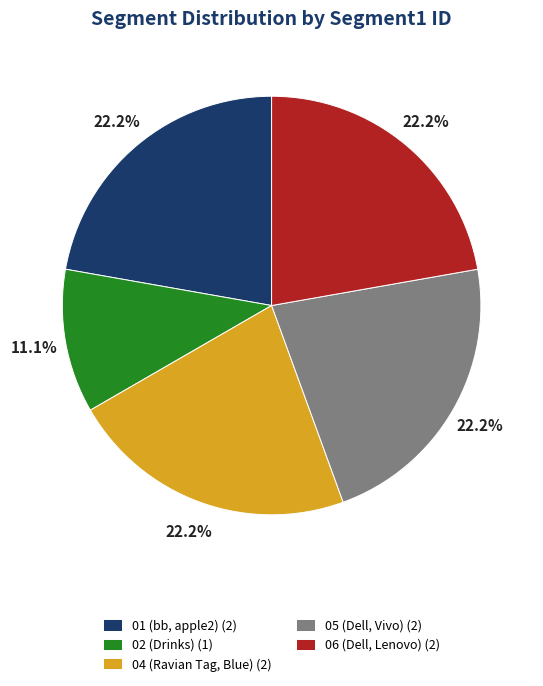

Which slice is the smallest?

02 (Drinks) (1)